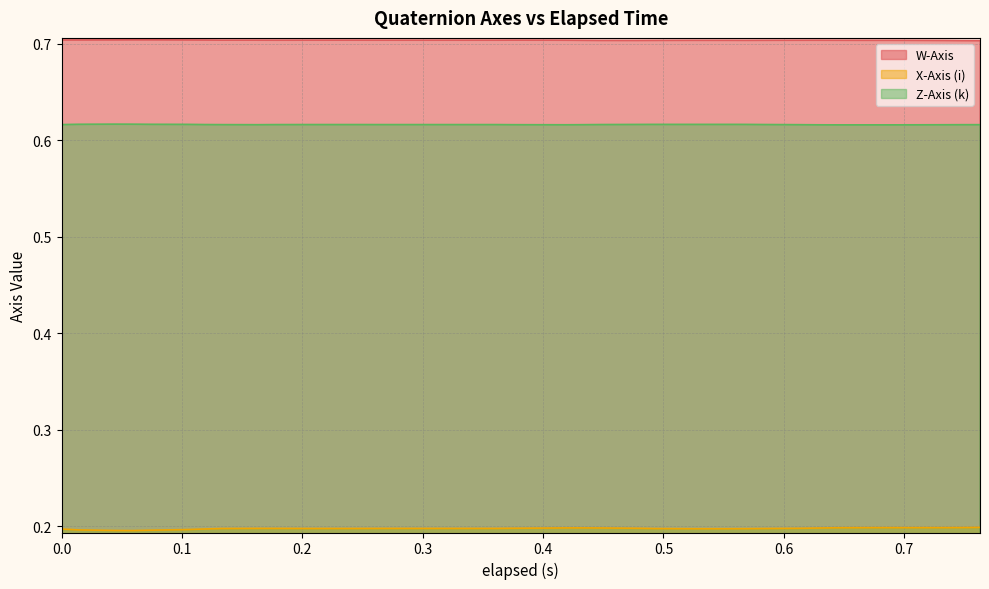

Which series has the largest total across all categories?

W-Axis